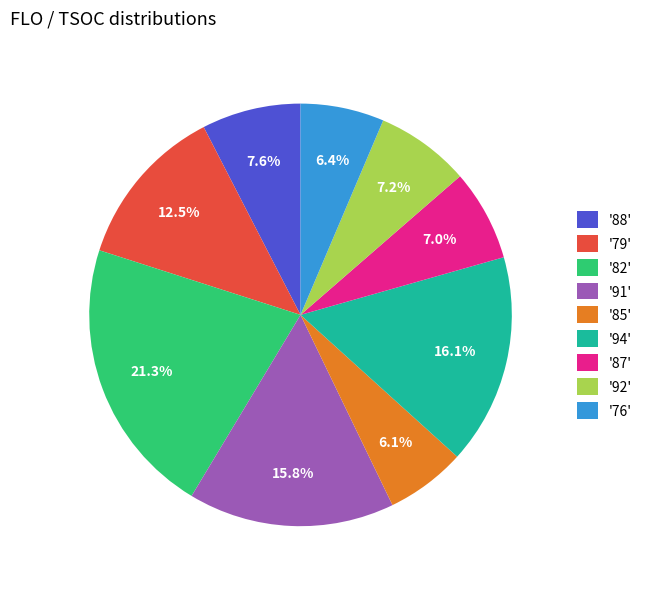

Is there a majority slice in this chart?

No